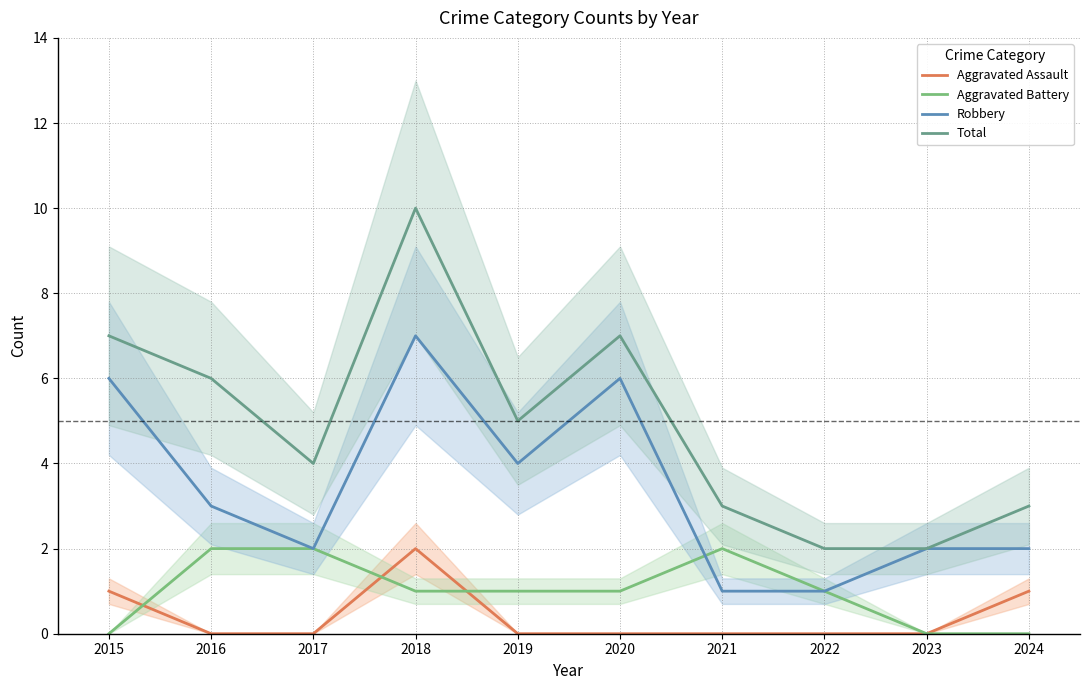

How many series are shown in this chart?

4